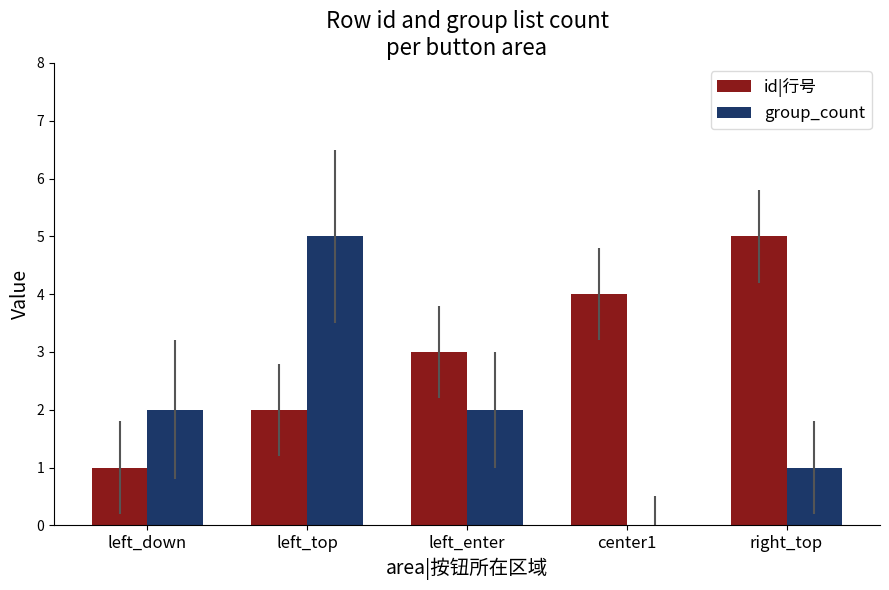

What is the total value across all series at left_top?

7